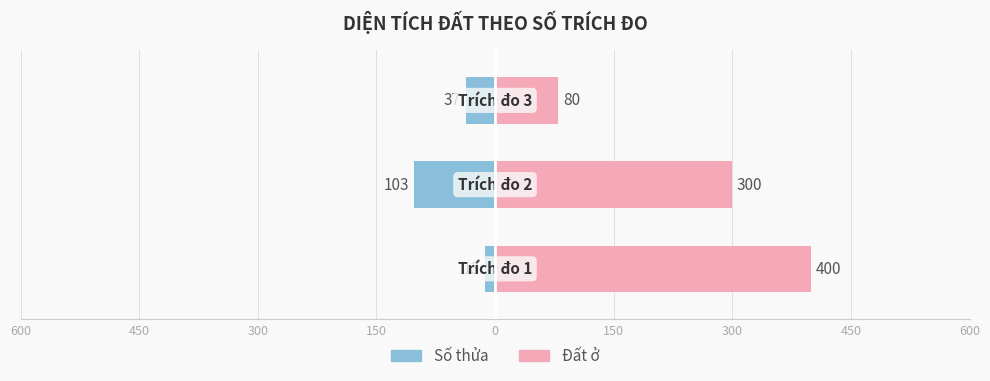

Is the value of Số thửa at 300 greater than the value of Đất ở at 450?

No